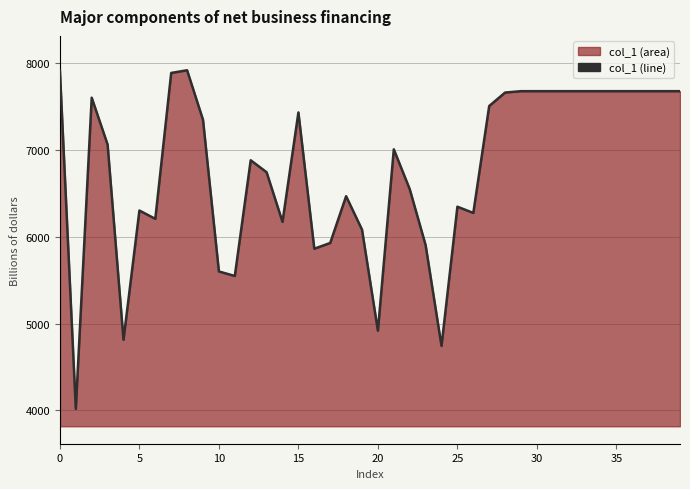

What is the average value?

6778